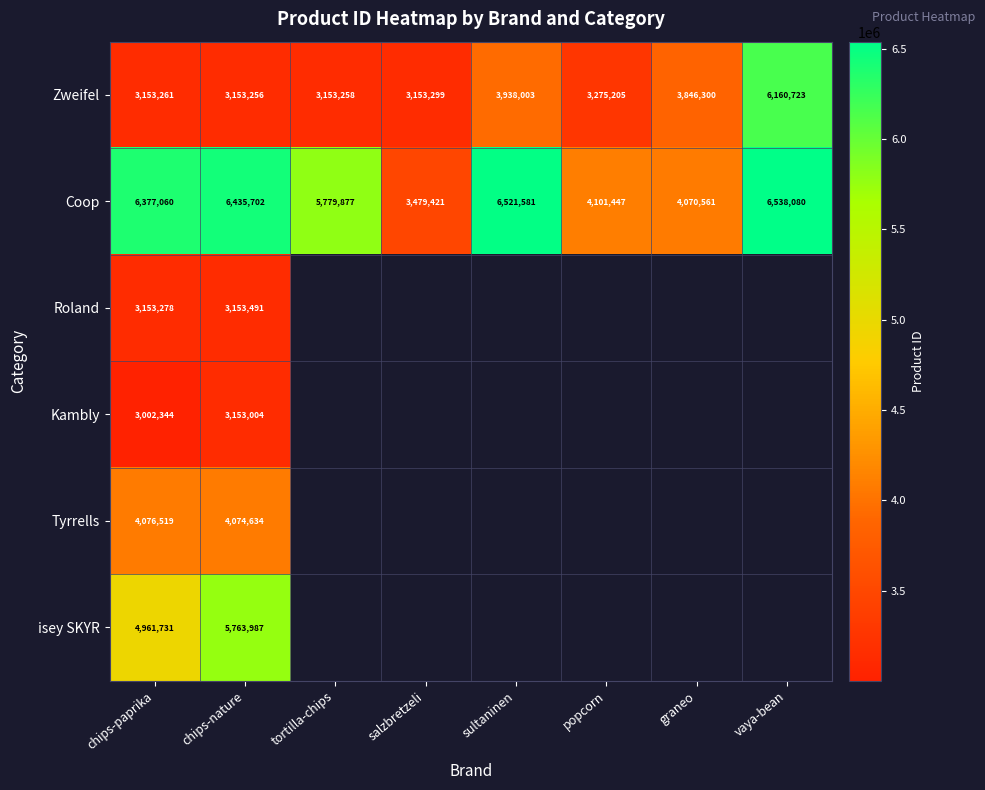

What is the spread (max minus min) of values at graneo?

224261.0